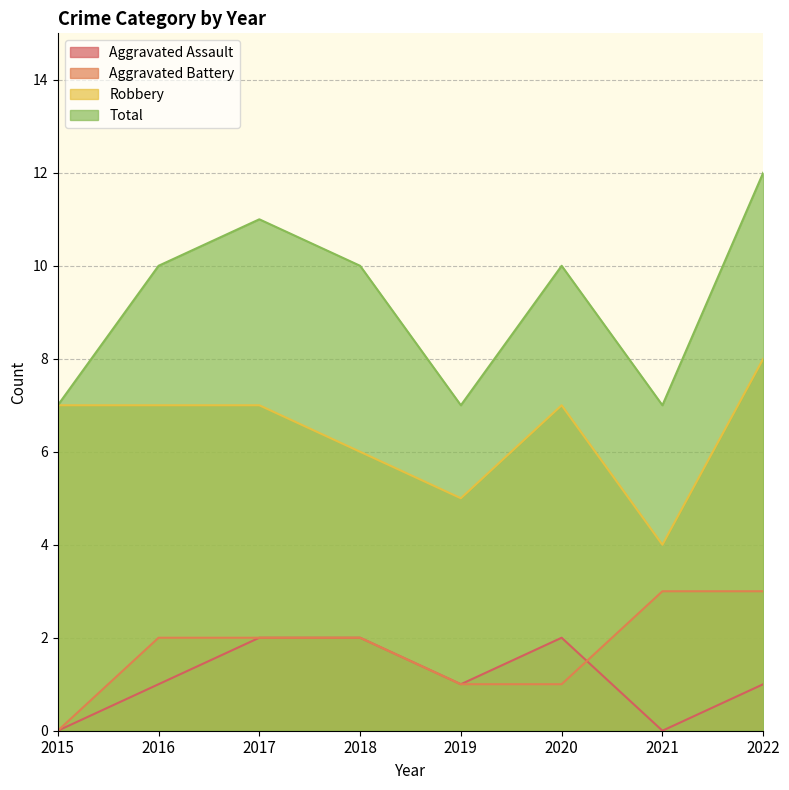

Reading left to right, list all the values displayed in this chart.

Aggravated Assault: 0	1	2	2	1	2	0	1
Aggravated Battery: 0	2	2	2	1	1	3	3
Robbery: 7	7	7	6	5	7	4	8
Total: 7	10	11	10	7	10	7	12